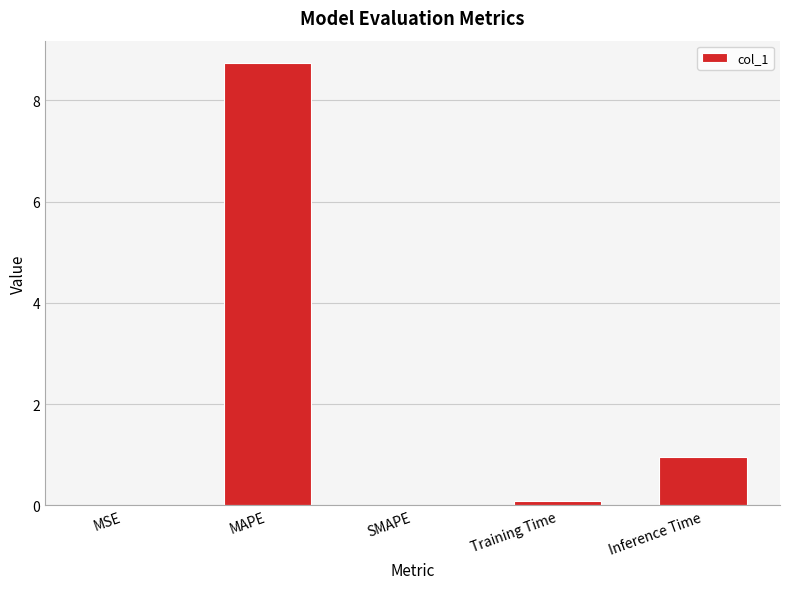

How many distinct data groups are displayed?

1